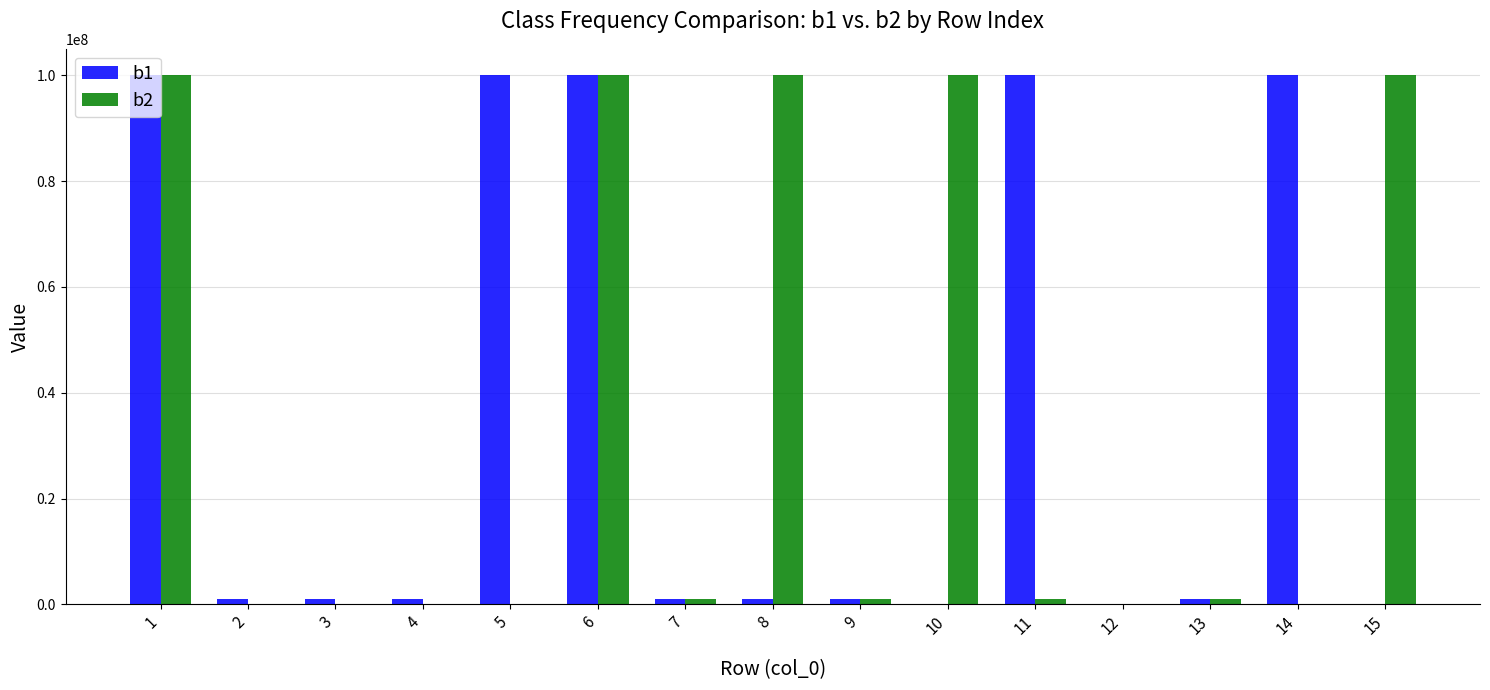

What is the sum of all b1 values?

507030000